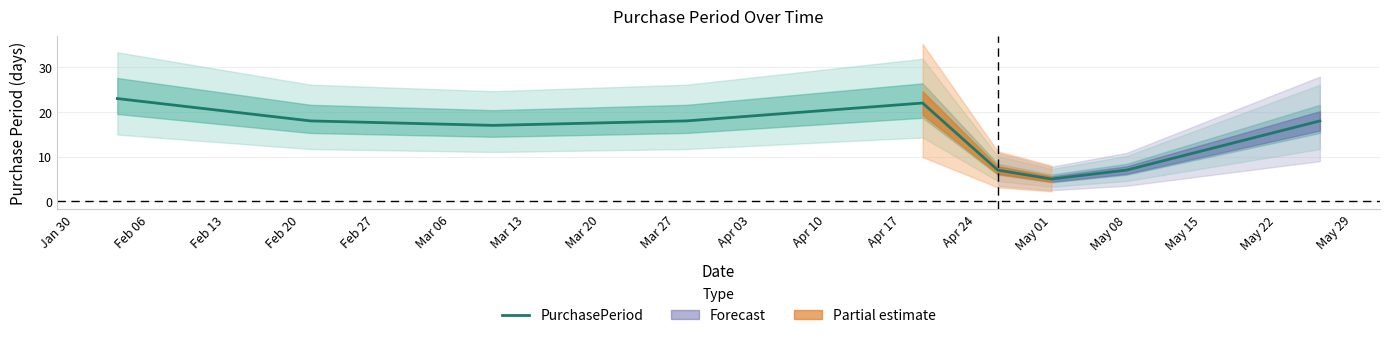

At which label does PurchasePeriod reach its minimum?

May 01